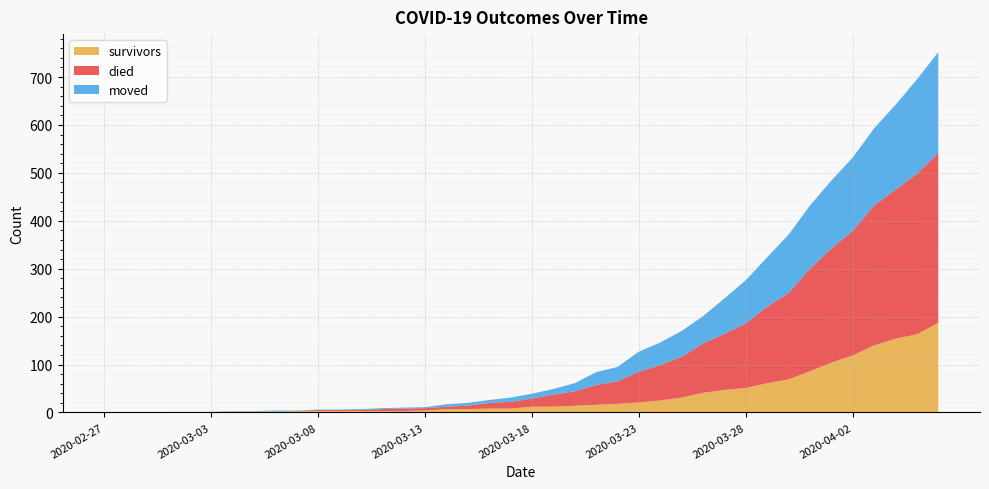

Reading left to right, transcribe all the data shown in this chart.

survivors: 2020-02-27=0	2020-02-28=0	2020-02-29=0	2020-03-01=0	2020-03-02=0	2020-03-03=0	2020-03-04=2	2020-03-05=2	2020-03-06=2	2020-03-07=3	2020-03-08=3	2020-03-09=3	2020-03-10=3	2020-03-11=3	2020-03-12=3	2020-03-13=4	2020-03-14=7	2020-03-15=7	2020-03-16=8	2020-03-17=8	2020-03-18=12	2020-03-19=12	2020-03-20=14	2020-03-21=16	2020-03-22=18	2020-03-23=21	2020-03-24=25	2020-03-25=31	2020-03-26=41	2020-03-27=47	2020-03-28=51	2020-03-29=61	2020-03-30=69	2020-03-31=86	2020-04-01=104	2020-04-02=119	2020-04-03=140	2020-04-04=154	2020-04-05=163	2020-04-06=187
died: 2020-02-27=0	2020-02-28=0	2020-02-29=0	2020-03-01=0	2020-03-02=0	2020-03-03=0	2020-03-04=0	2020-03-05=0	2020-03-06=0	2020-03-07=0	2020-03-08=2	2020-03-09=2	2020-03-10=2	2020-03-11=4	2020-03-12=5	2020-03-13=5	2020-03-14=5	2020-03-15=7	2020-03-16=12	2020-03-17=14	2020-03-18=17	2020-03-19=25	2020-03-20=30	2020-03-21=41	2020-03-22=47	2020-03-23=64	2020-03-24=74	2020-03-25=85	2020-03-26=103	2020-03-27=117	2020-03-28=135	2020-03-29=160	2020-03-30=180	2020-03-31=214	2020-04-01=238	2020-04-02=260	2020-04-03=292	2020-04-04=311	2020-04-05=335	2020-04-06=355
moved: 2020-02-27=0	2020-02-28=0	2020-02-29=0	2020-03-01=1	2020-03-02=1	2020-03-03=1	2020-03-04=1	2020-03-05=1	2020-03-06=2	2020-03-07=1	2020-03-08=1	2020-03-09=1	2020-03-10=2	2020-03-11=2	2020-03-12=2	2020-03-13=2	2020-03-14=5	2020-03-15=6	2020-03-16=6	2020-03-17=9	2020-03-18=10	2020-03-19=12	2020-03-20=17	2020-03-21=27	2020-03-22=30	2020-03-23=42	2020-03-24=47	2020-03-25=54	2020-03-26=57	2020-03-27=74	2020-03-28=90	2020-03-29=103	2020-03-30=122	2020-03-31=132	2020-04-01=142	2020-04-02=153	2020-04-03=161	2020-04-04=177	2020-04-05=197	2020-04-06=210